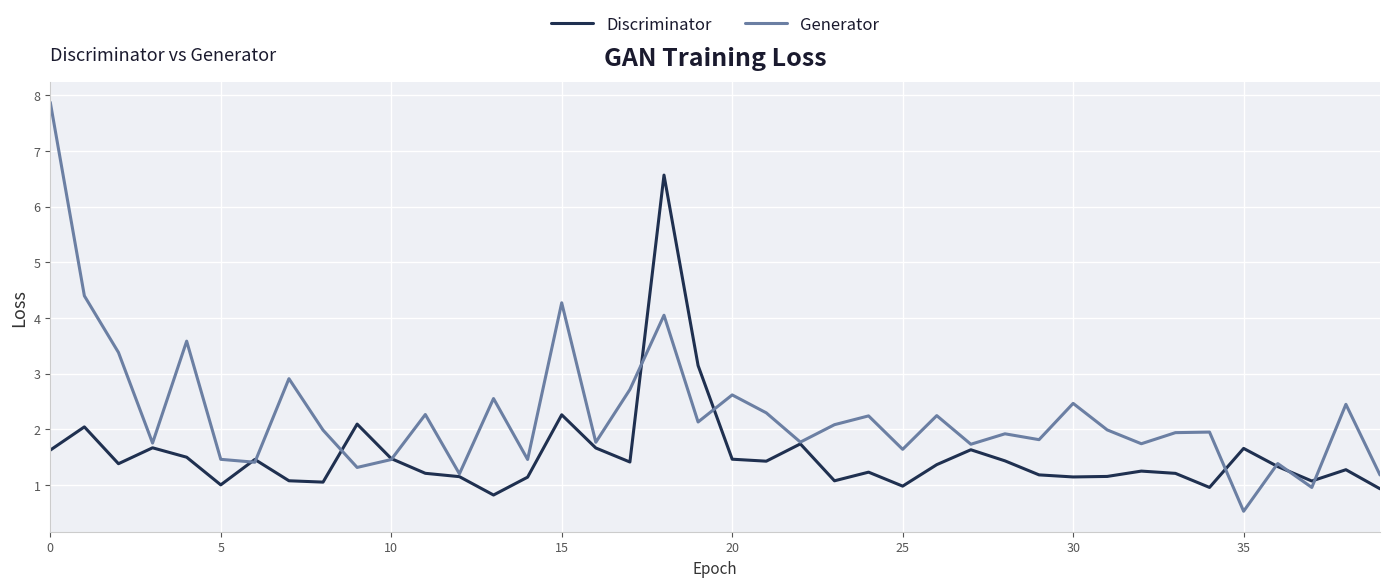

What is the maximum value shown in the chart?

7.9